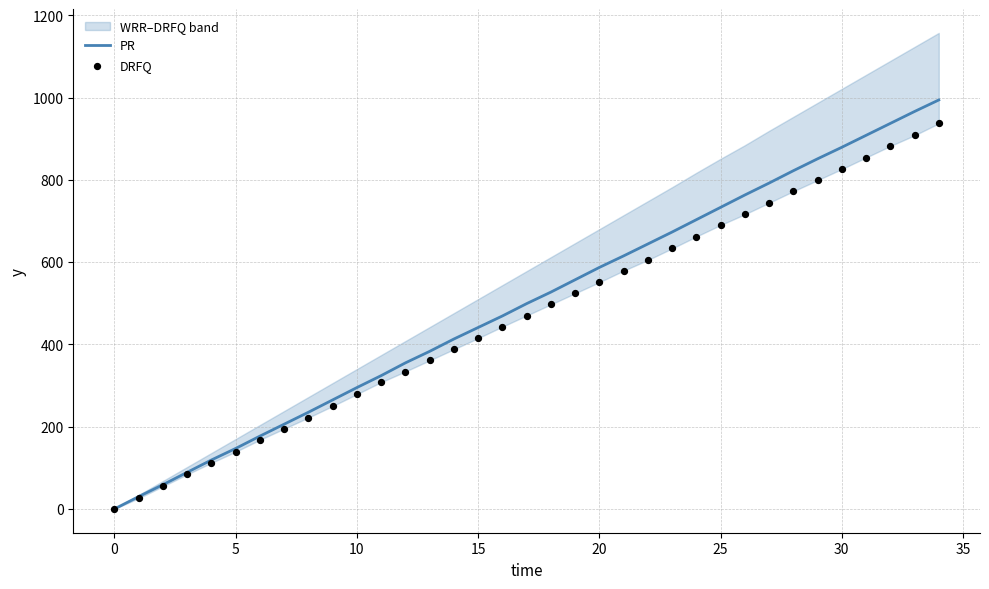

What is the maximum value for PR?

994